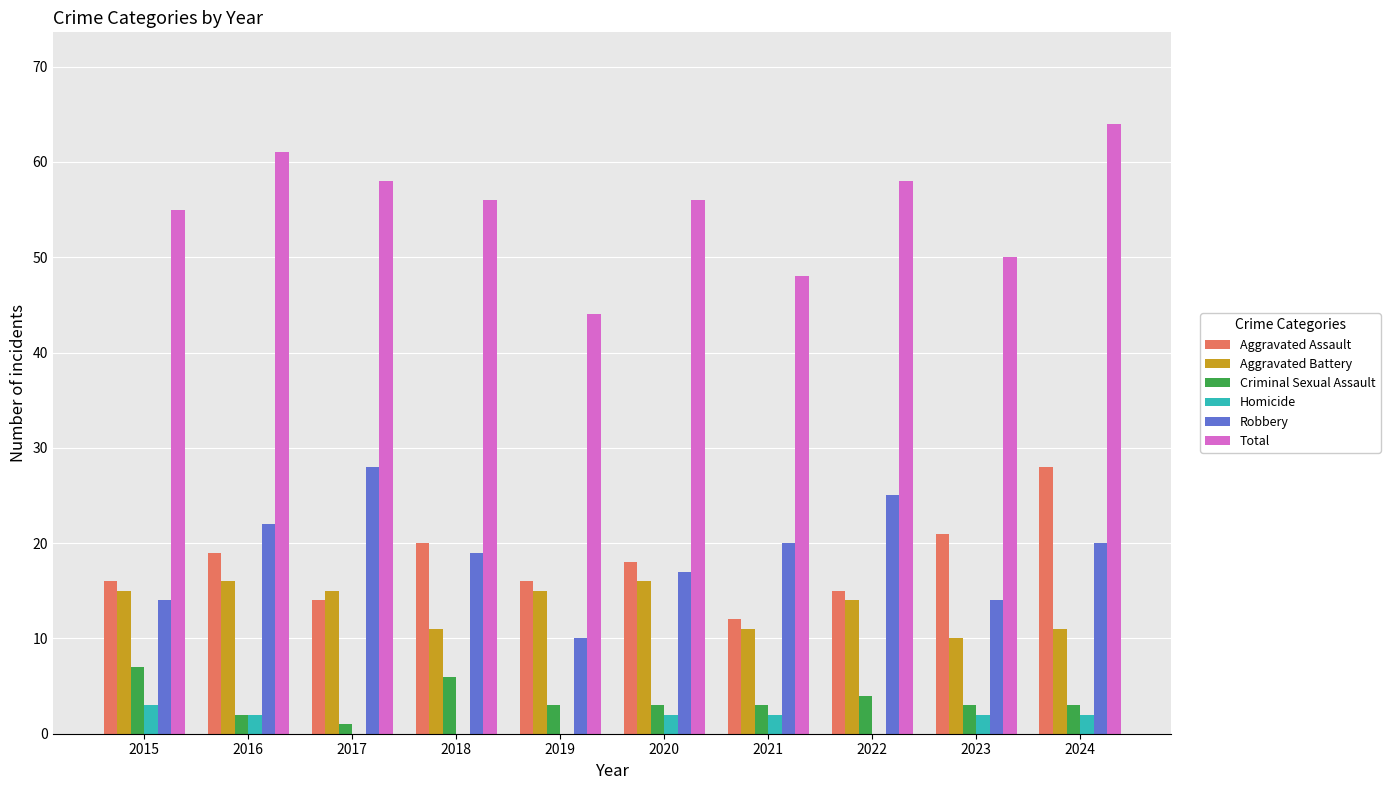

Is the value of Robbery at 2017 greater than the value of Criminal Sexual Assault at 2016?

Yes